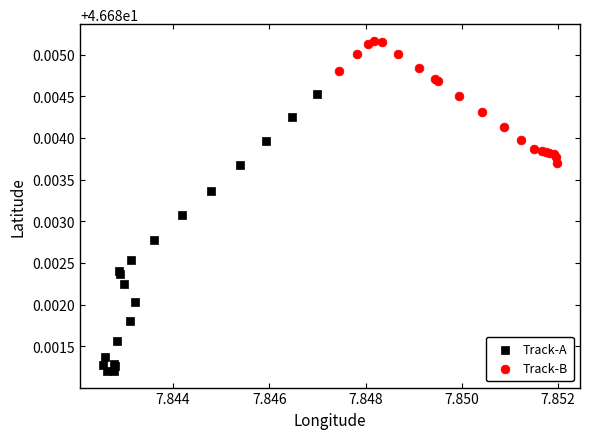

Which series contains the highest Y value?

Track-B